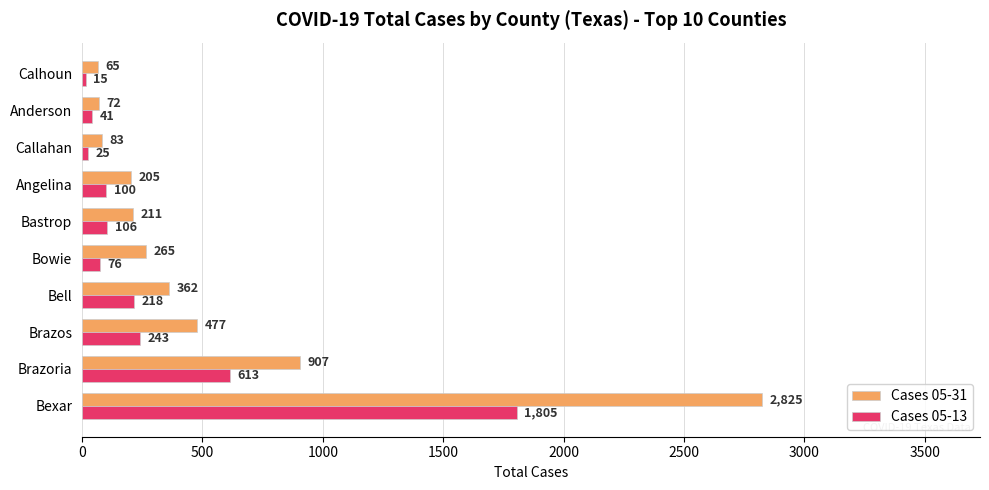

What is the maximum value shown in the chart?

2825